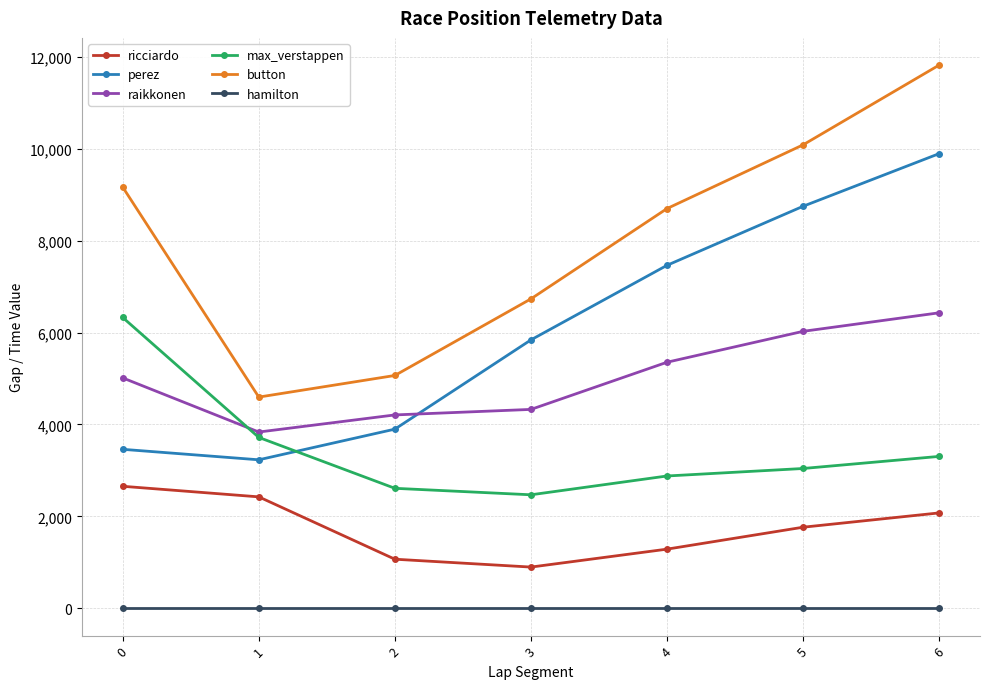

Reading right to left, list all the values displayed in this chart.

ricciardo: 6=2077	5=1766	4=1289	3=899	2=1070	1=2426	0=2656
perez: 6=9891	5=8746	4=7462	3=5840	2=3899	1=3232	0=3460
raikkonen: 6=6429	5=6026	4=5354	3=4328	2=4208	1=3836	0=5013
max_verstappen: 6=3306	5=3043	4=2880	3=2471	2=2612	1=3719	0=6327
button: 6=11817	5=10082	4=8696	3=6732	2=5066	1=4596	0=9162
hamilton: 6=0	5=0	4=0	3=0	2=0	1=0	0=0